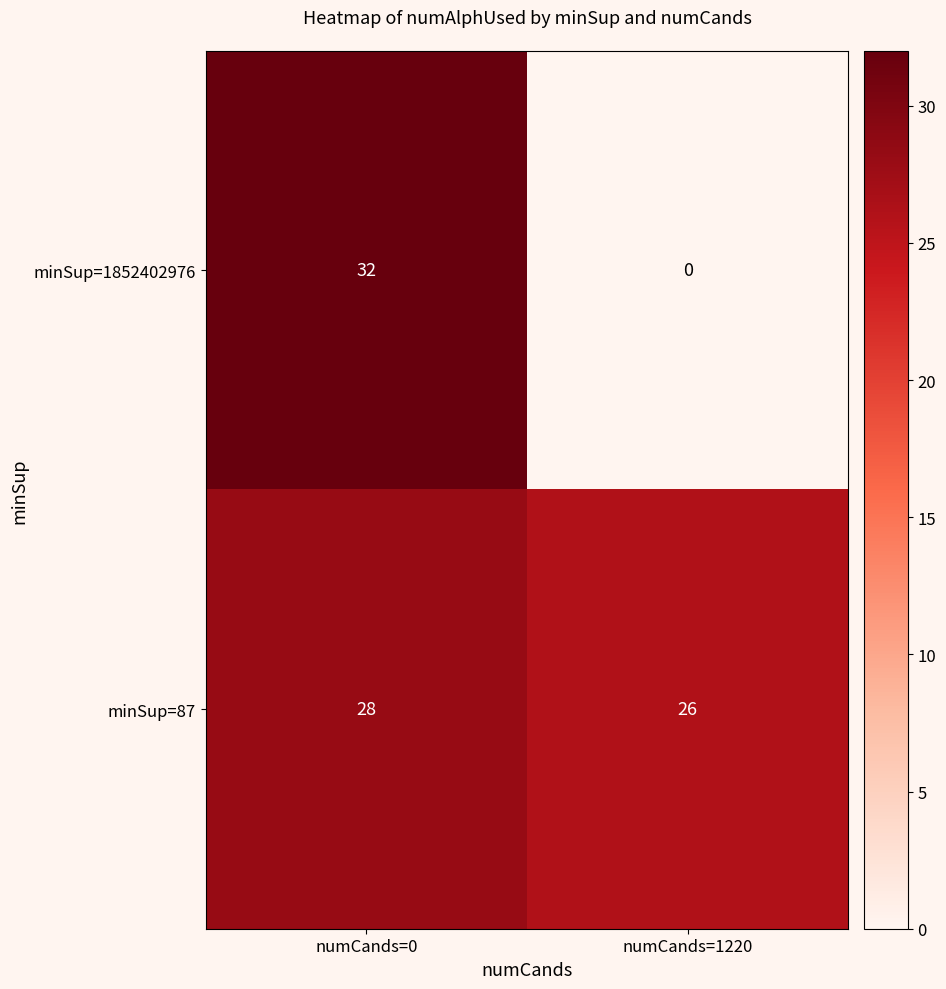

The minSup=87 series shows 28 at numCands=0. True or false?

True